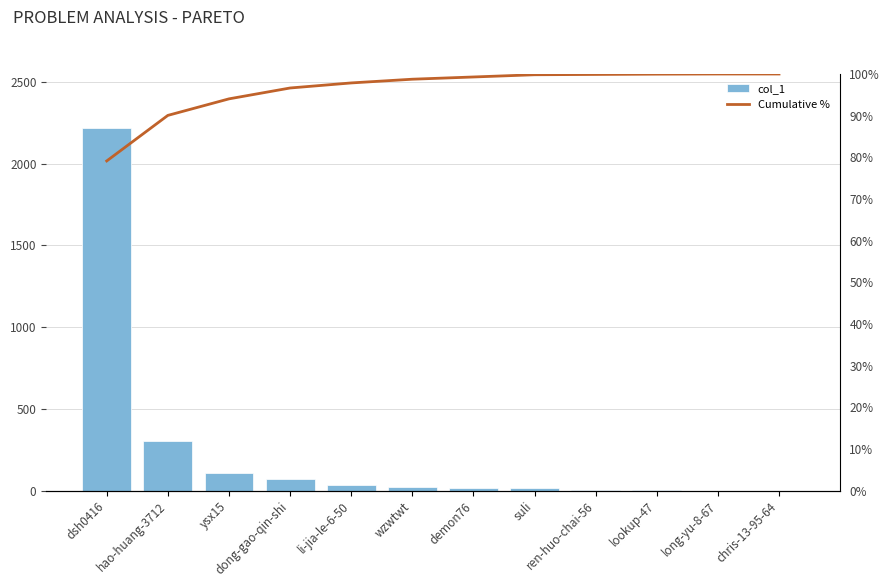

How many data points in col_1 are less than 25?

6